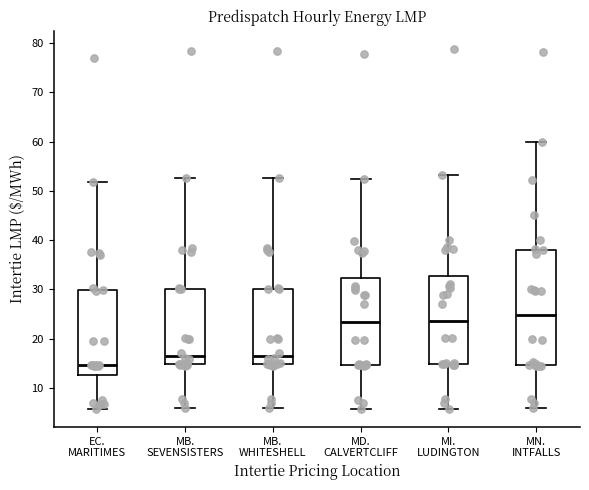

Which box's median line is the highest?

MN. INTFALLS